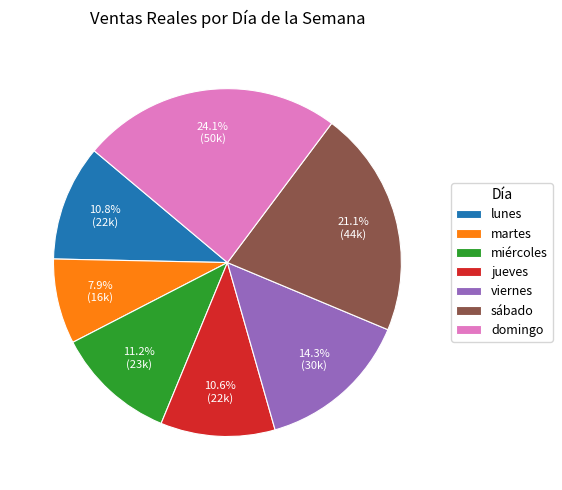

What percentage do sábado and jueves together represent?

31.7%